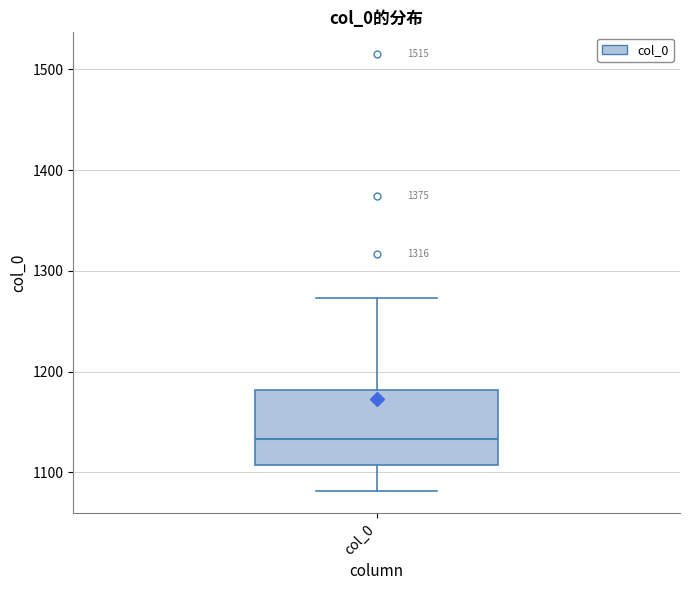

Transcribe this box plot: give where the median line is, the range the box spans, and where the two whiskers end, as read against the y-axis. The values are not printed on the chart, so give them approximately, as read against the axis.

median 1130, box 1110 to 1180, whiskers 1080 to 1270